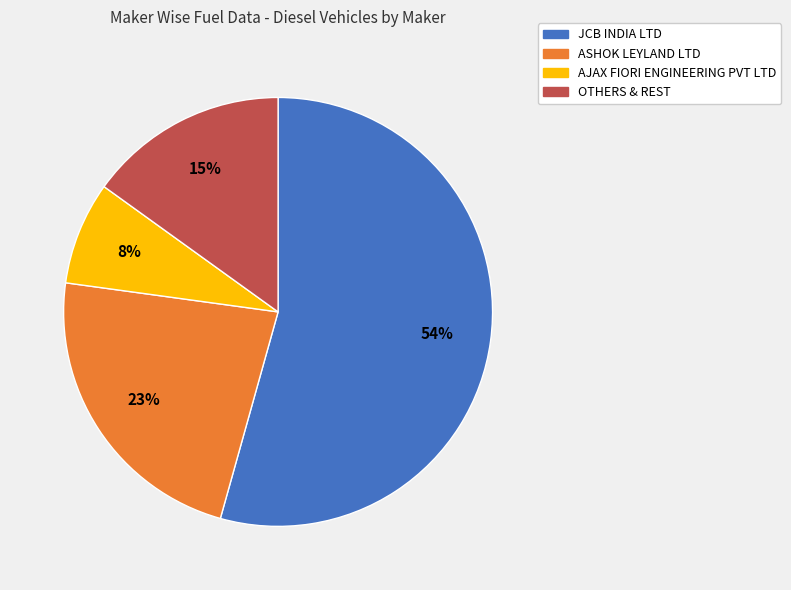

Which category has the biggest portion of the pie?

JCB INDIA LTD